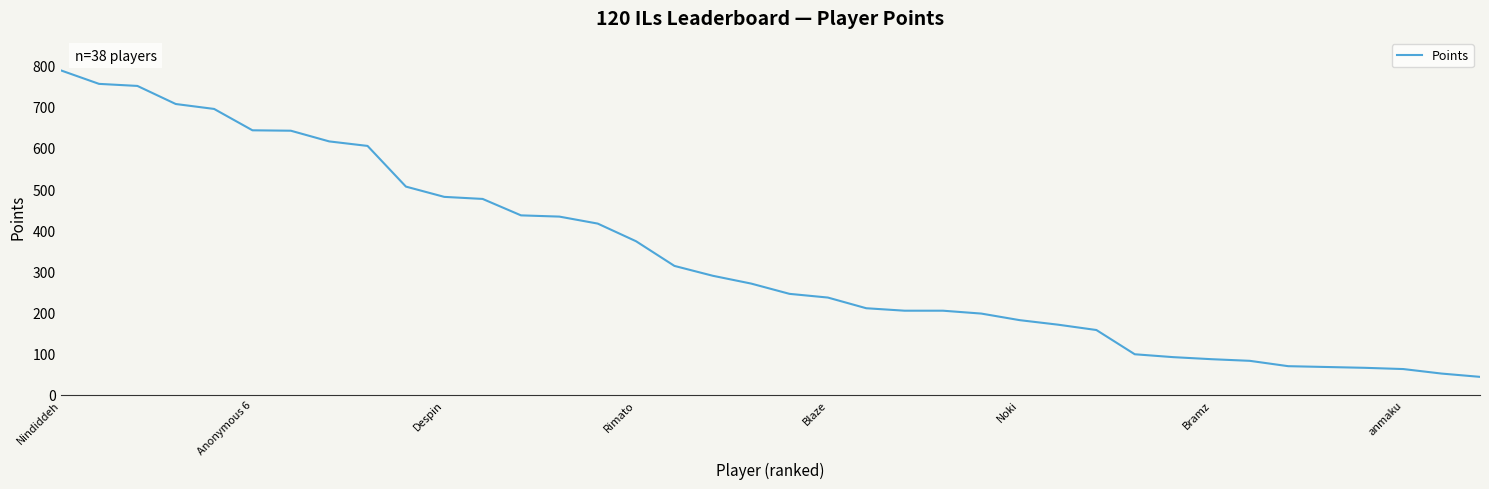

What is the minimum value shown in the chart?

43